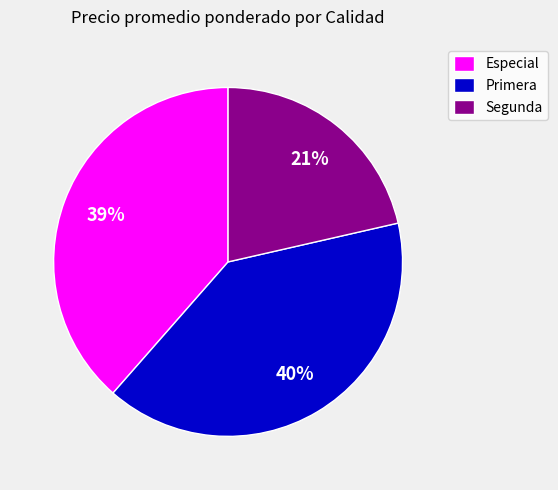

Which has a higher value, Especial or Segunda?

Especial